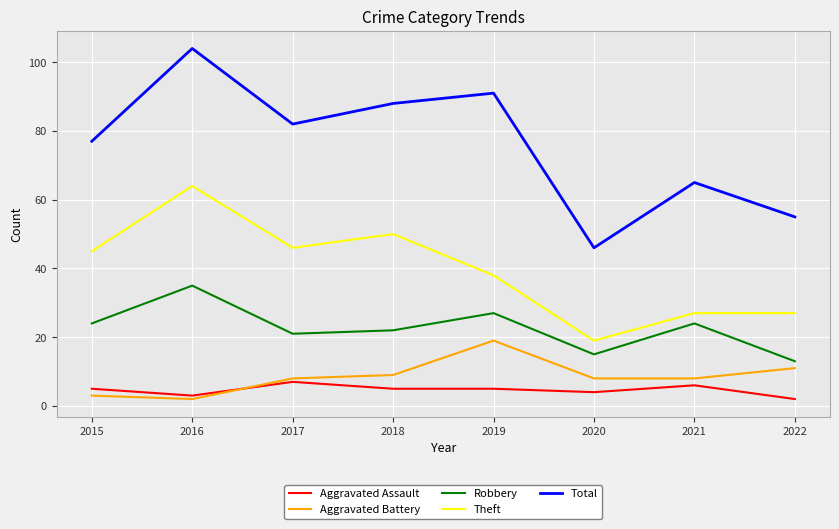

True or false: Aggravated Battery and Total intersect in this chart.

False